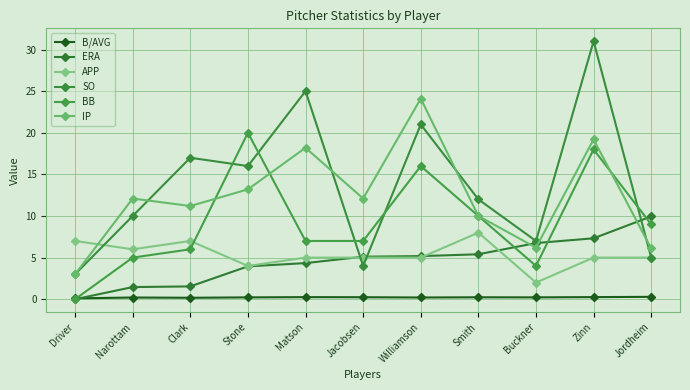

At which category does BB reach its first local peak?

Stone